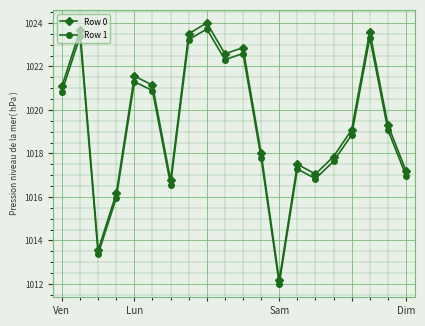

How many interior local valleys does the Row 1 series have?

5